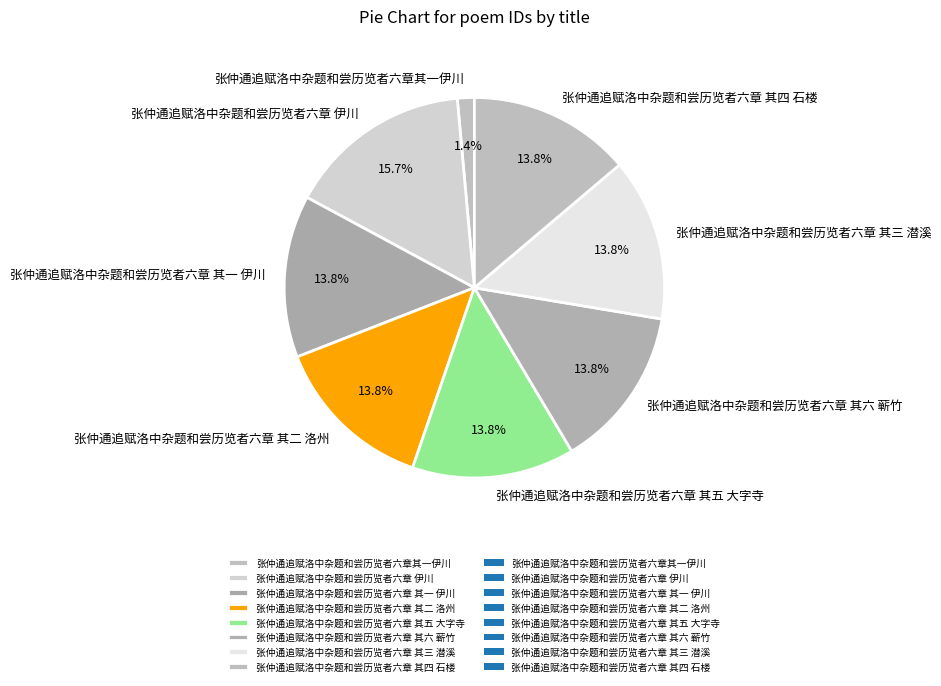

How many slices are in this pie chart?

8